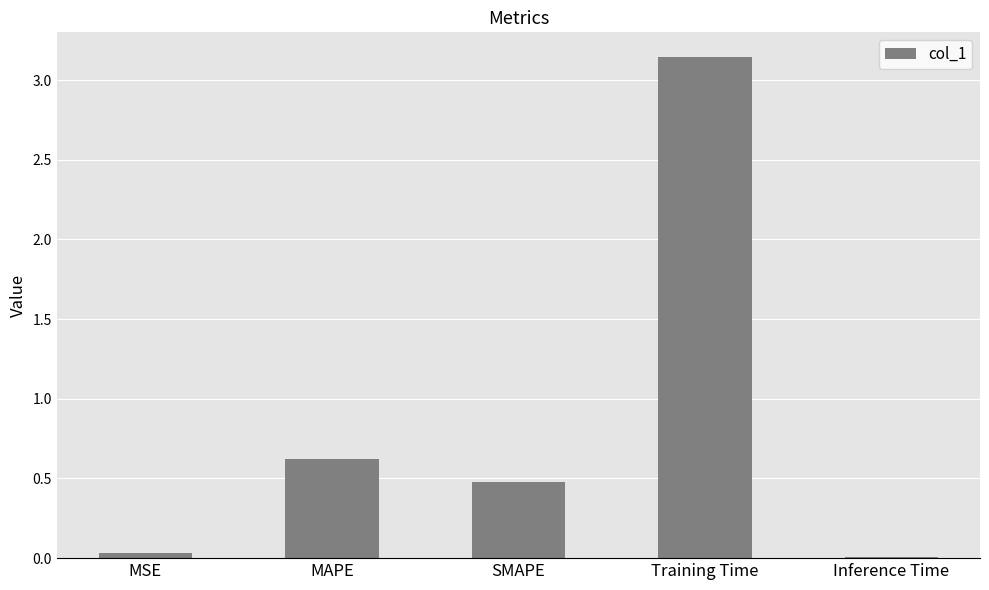

What is the sum of the values at Training Time and Inference Time?

3.2